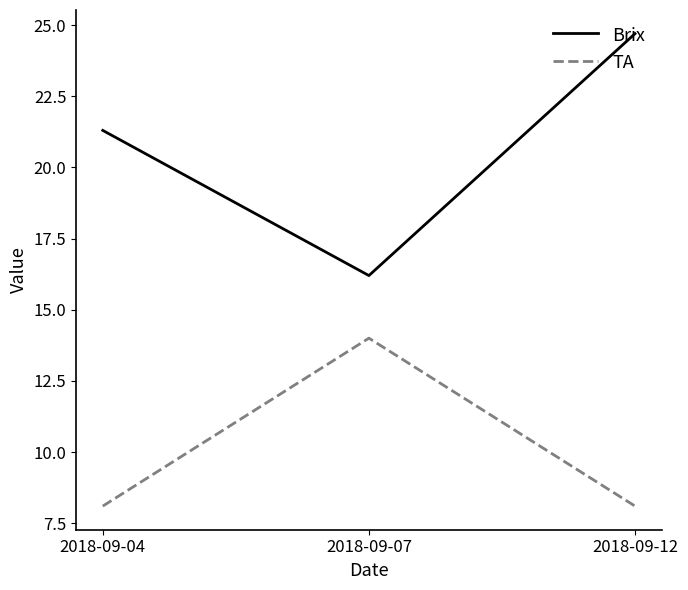

How many lines are shown in the chart?

2